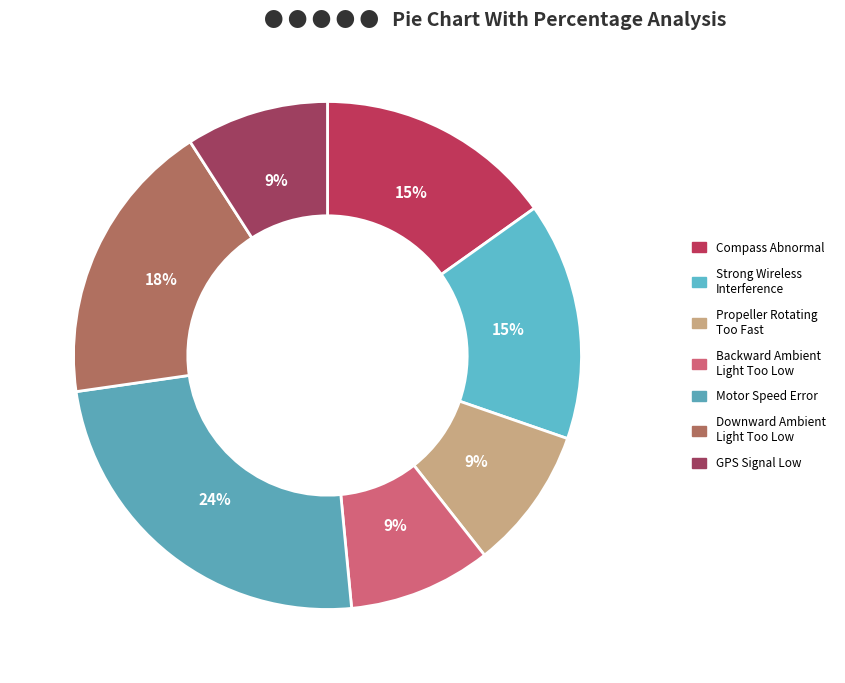

Count the number of slices in the pie.

7